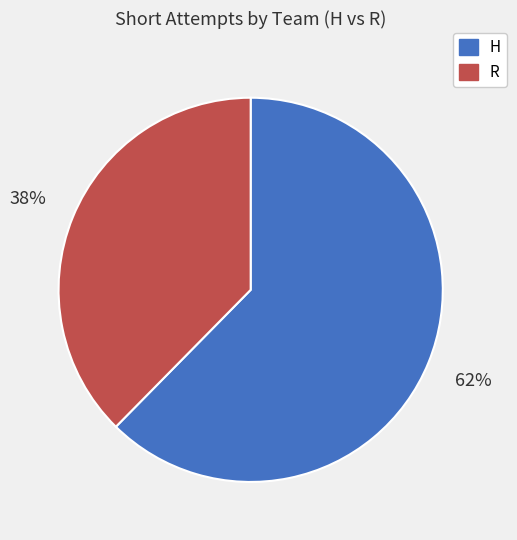

To the nearest percent, what is the combined percentage of R and H?

100%